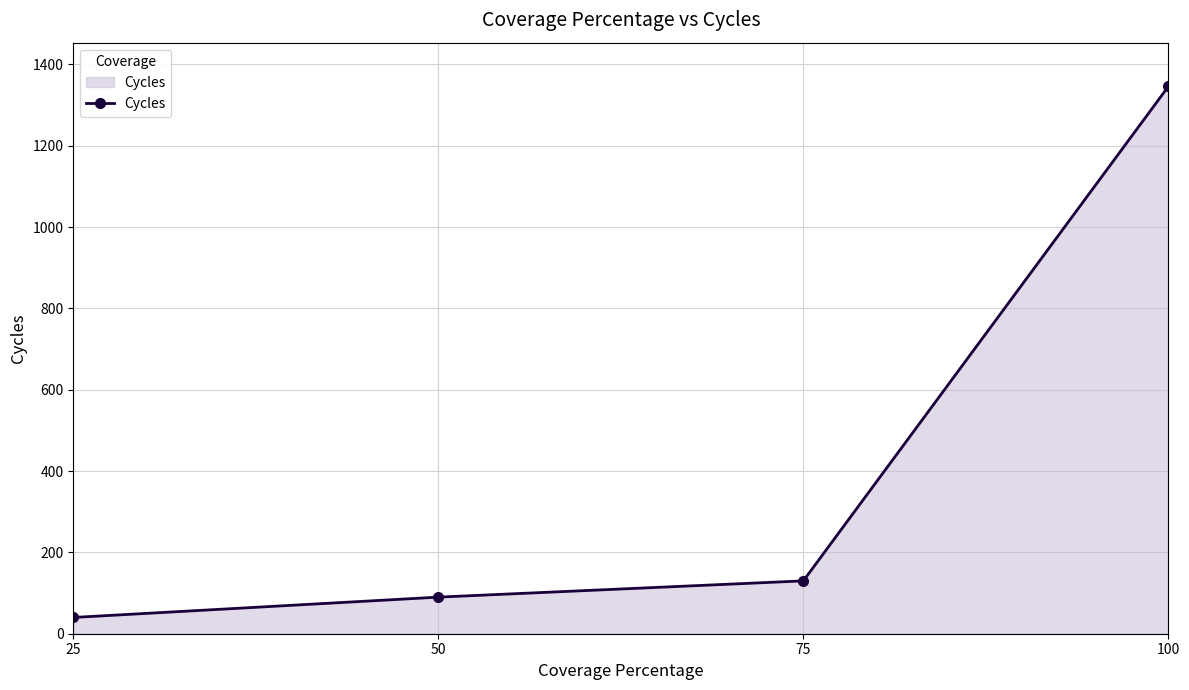

The chart shows a value of 130 at 75. True or false?

True